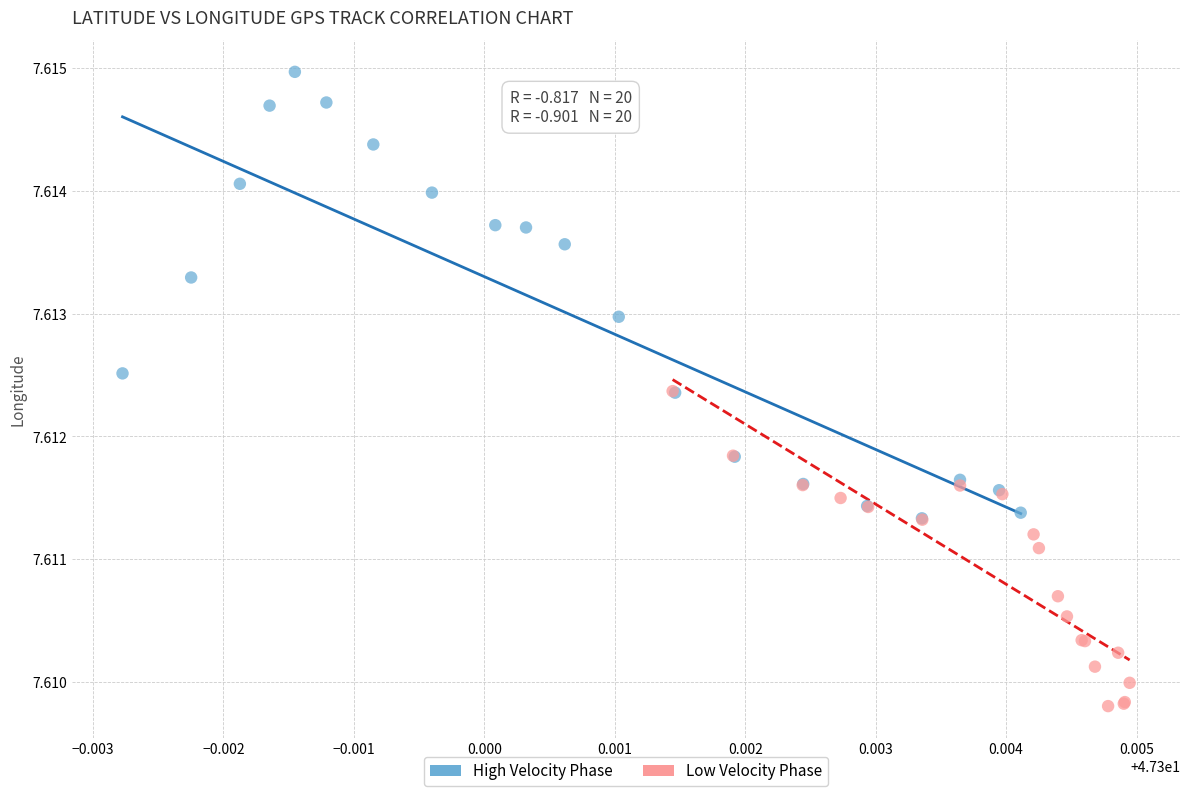

Which series contains the lowest Y value?

Low Velocity Phase